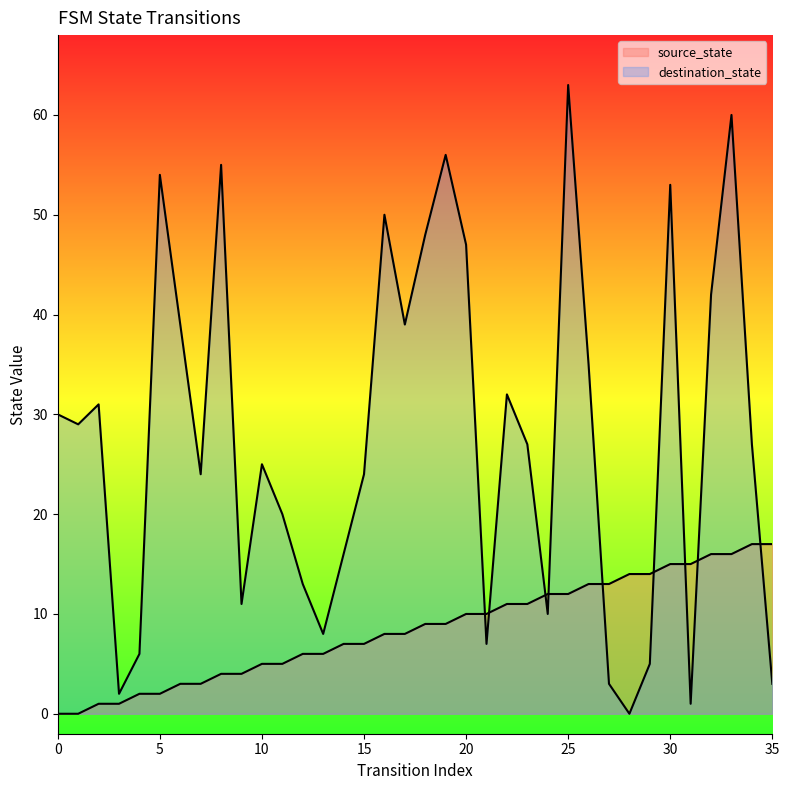

Between which two adjacent categories do destination_state and source_state first intersect?

20 and 21